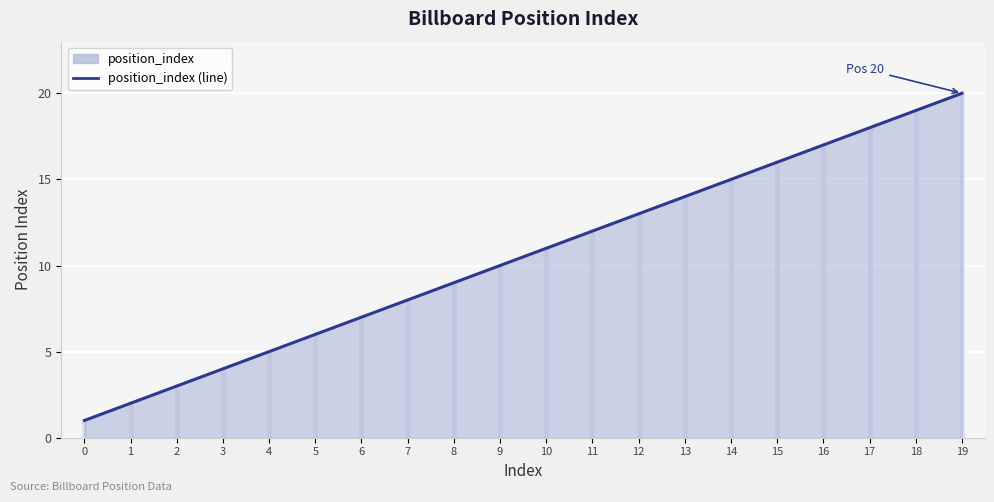

What is the difference between the values at 7 and 14?

7